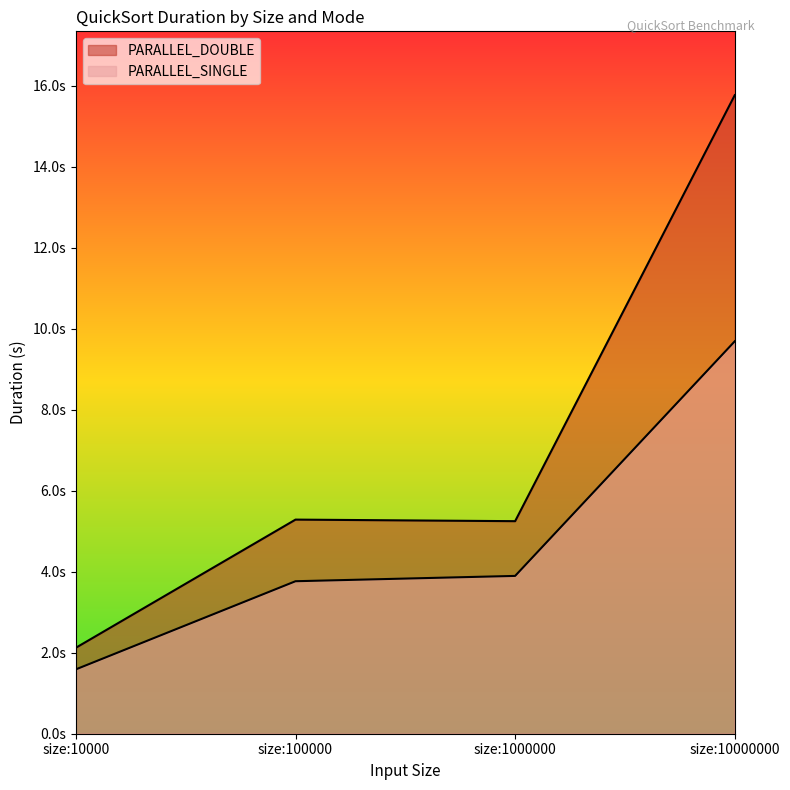

True or false: PARALLEL_SINGLE and PARALLEL_DOUBLE intersect in this chart.

False